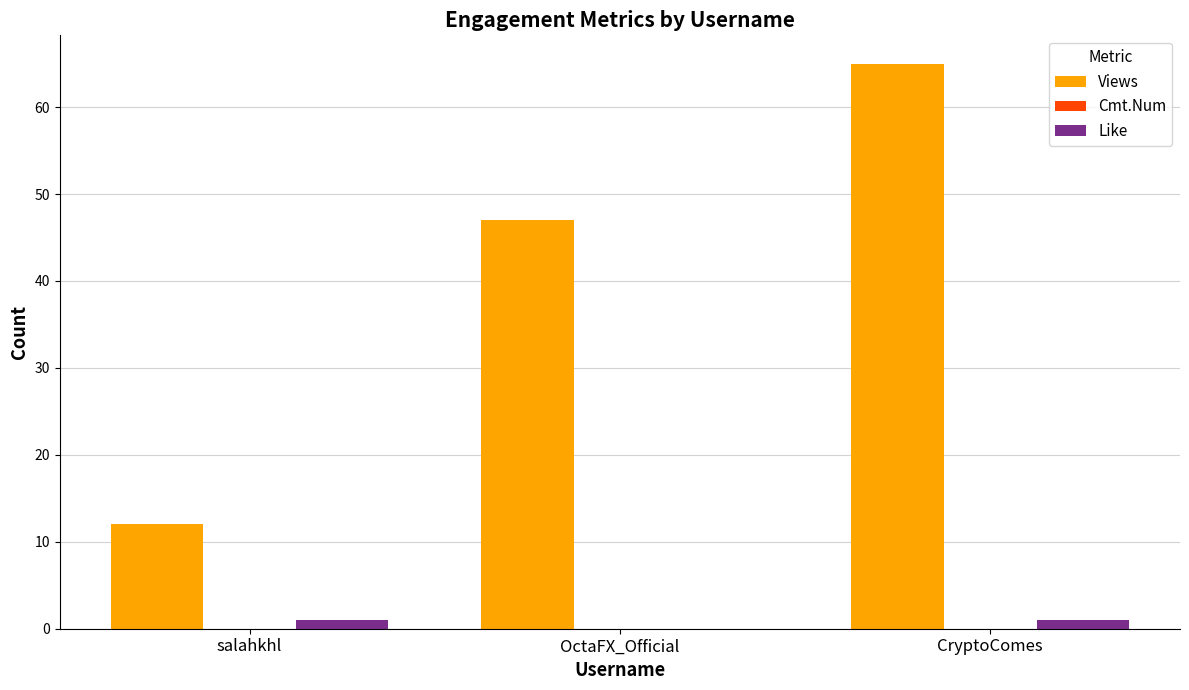

Which series has the largest total across all categories?

Views